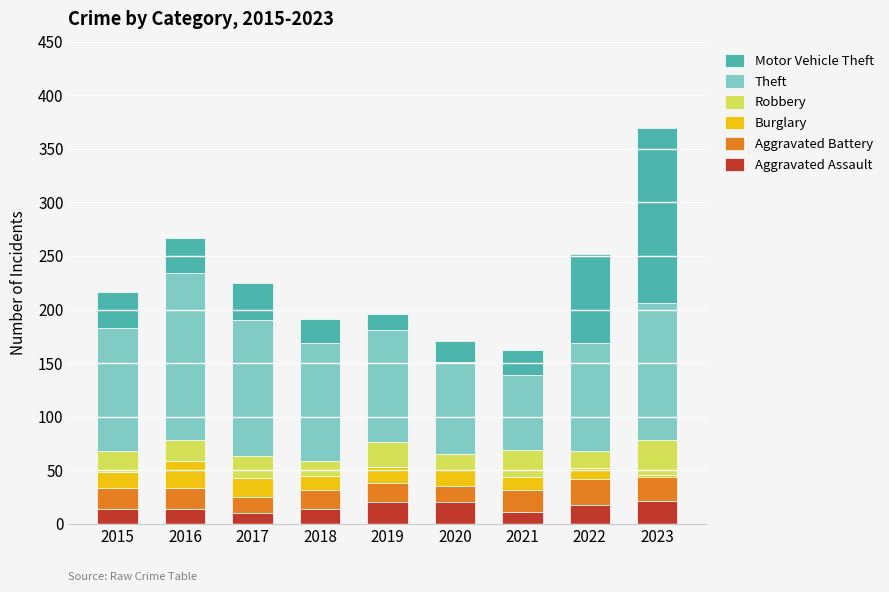

What is the total value across all series at 2016?

267